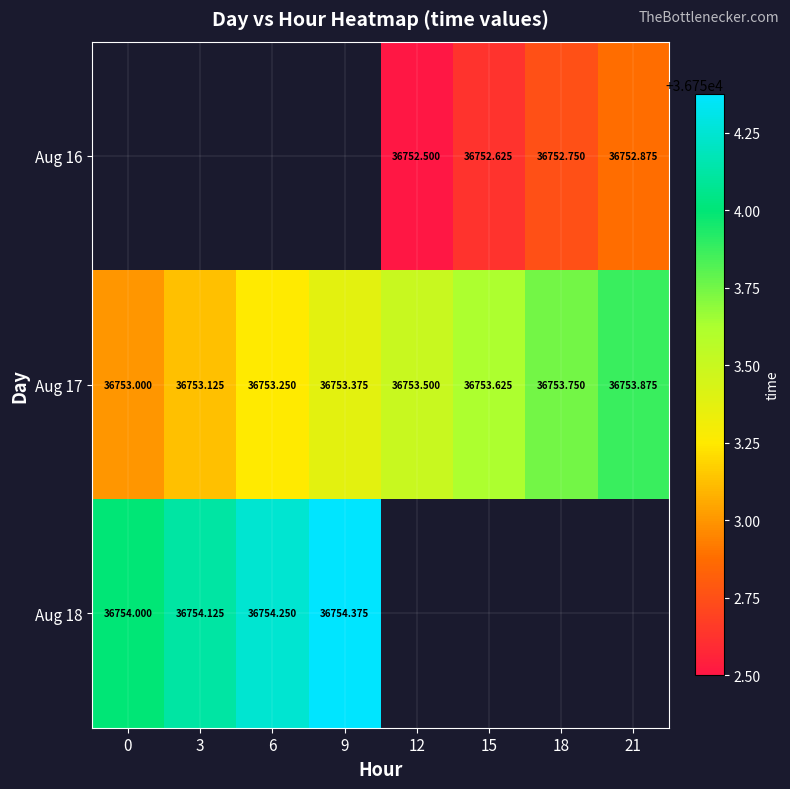

True or false: Aug 17 has a value of 9012.7 at 6.

False